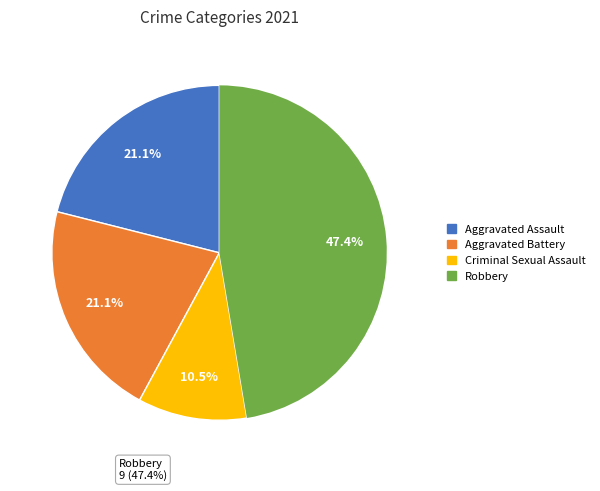

Which has a higher value, Robbery or Criminal Sexual Assault?

Robbery